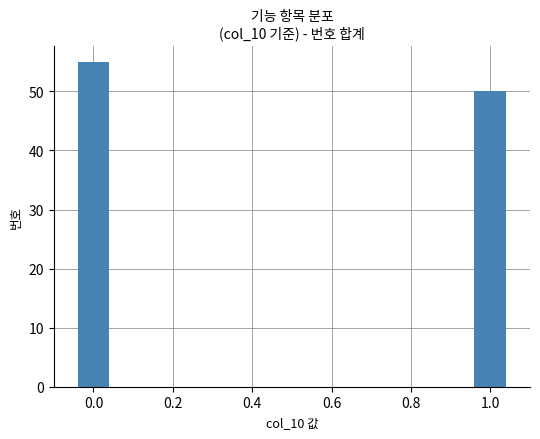

How many values are between 50 and 55?

2